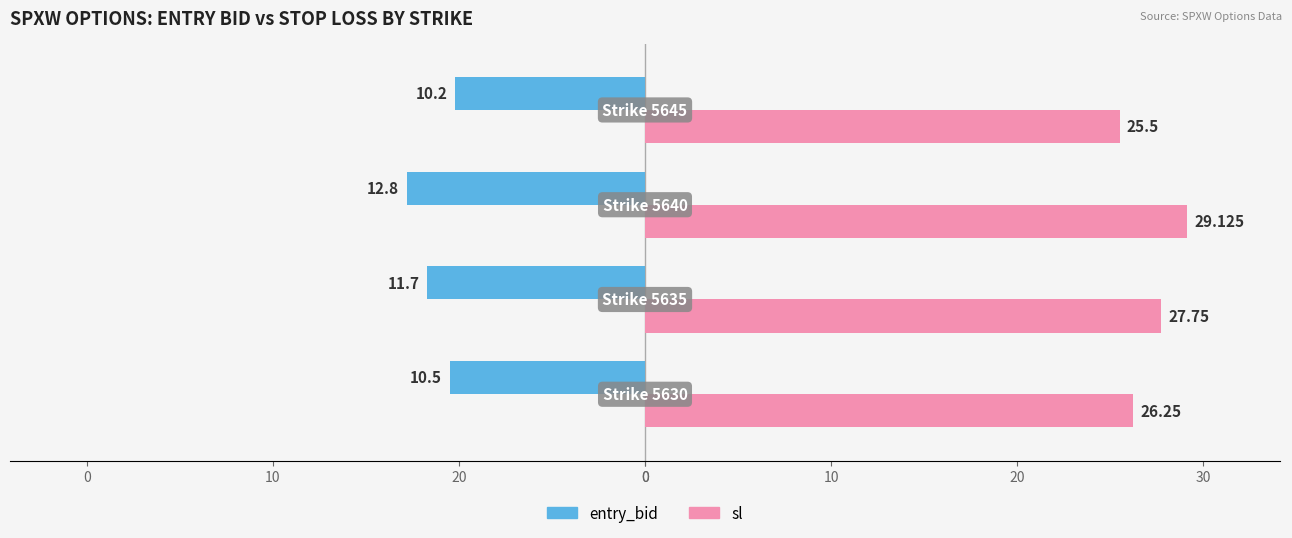

What is the value of the sl bar at the 4th from the left?

26.2